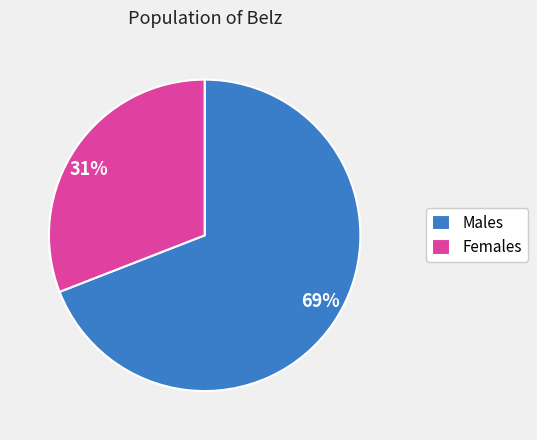

How many slices are in this pie chart?

2